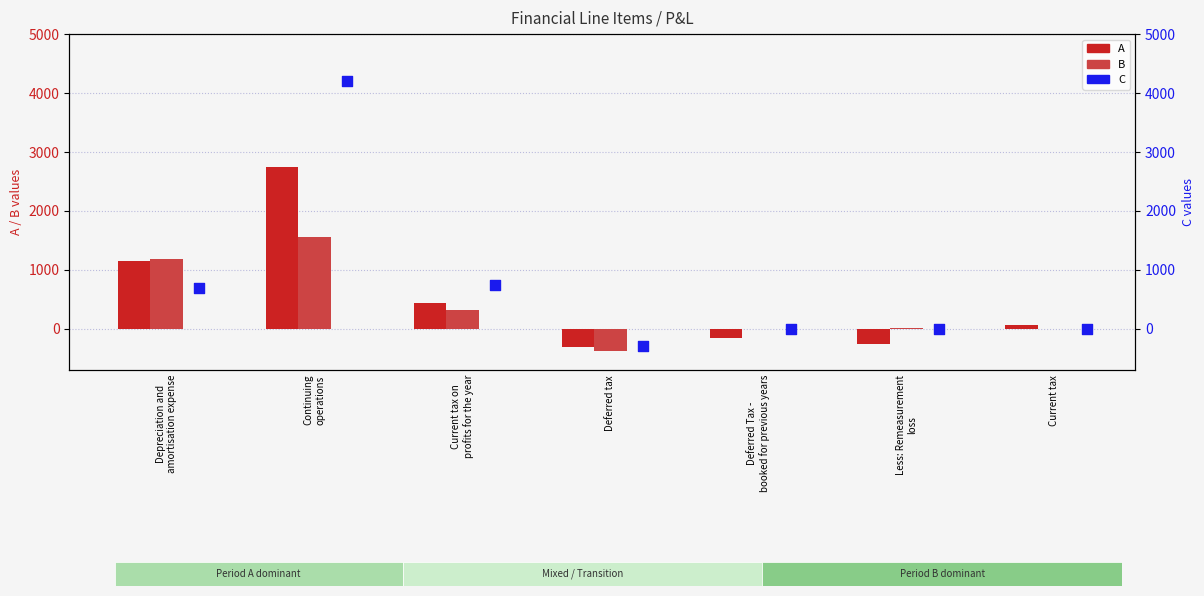

Is the value of C at Current tax on
profits for the year greater than the value of A at Deferred tax?

Yes